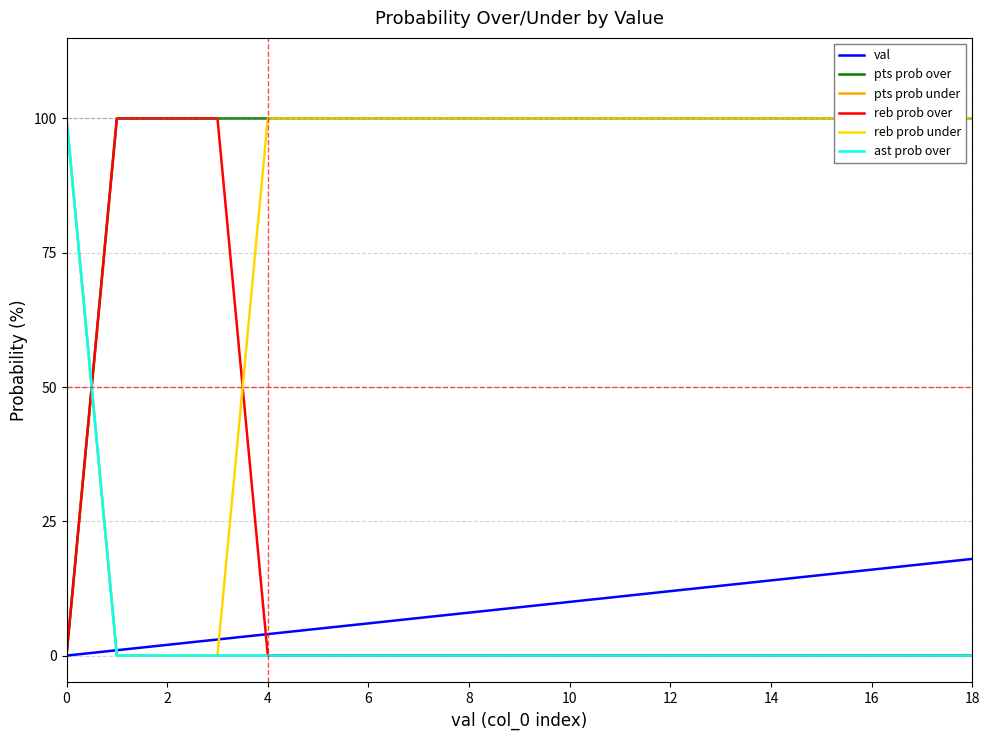

Reading right to left, transcribe all the data shown in this chart.

val: 18	17	16	15	14	13	12	11	10	9	8	7	6	5	4	3	2	1	0
pts prob over: 100	100	100	100	100	100	100	100	100	100	100	100	100	100	100	100	100	100	0
pts prob under: 0	0	0	0	0	0	0	0	0	0	0	0	0	0	0	0	0	0	100
reb prob over: 0	0	0	0	0	0	0	0	0	0	0	0	0	0	0	100	100	100	0
reb prob under: 100	100	100	100	100	100	100	100	100	100	100	100	100	100	100	0	0	0	100
ast prob over: 0	0	0	0	0	0	0	0	0	0	0	0	0	0	0	0	0	0	100